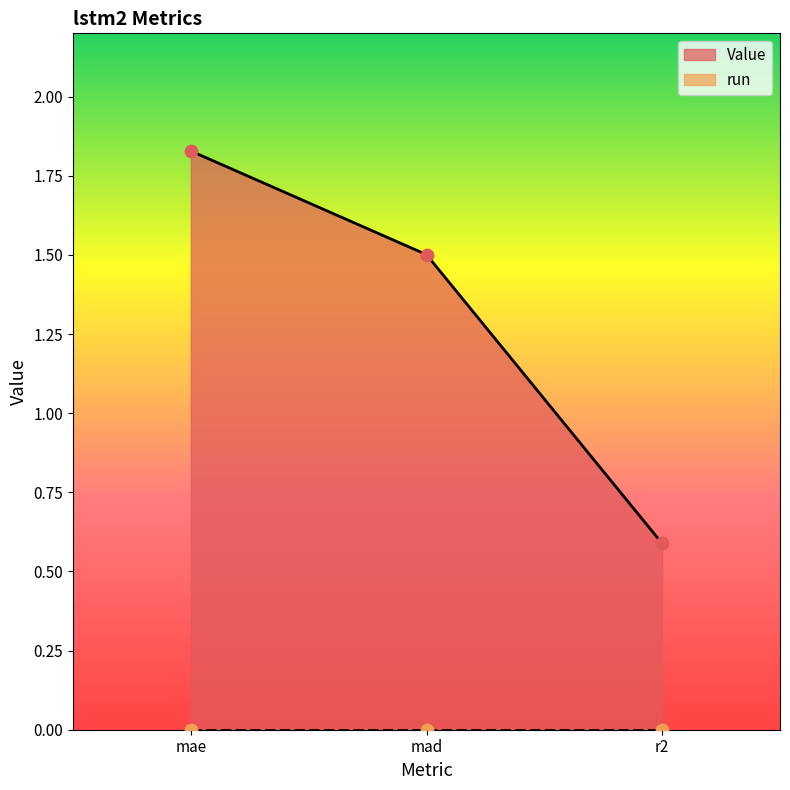

What is the change in value from mad to r2?

-0.9